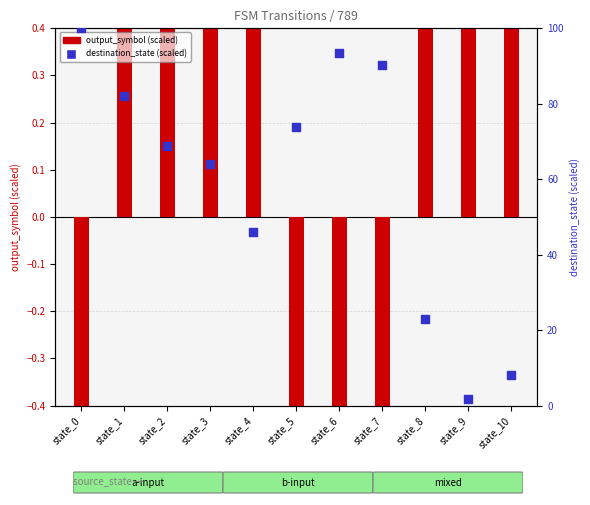

Which series has the largest total across all categories?

destination_state (scaled)